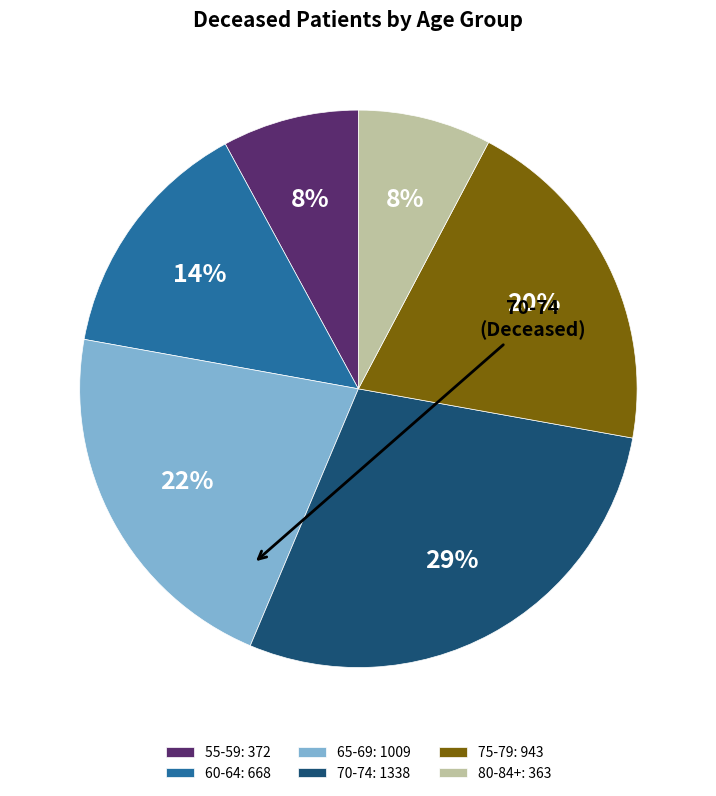

True or false: 80-84+: 363 accounts for 1% of the total.

False